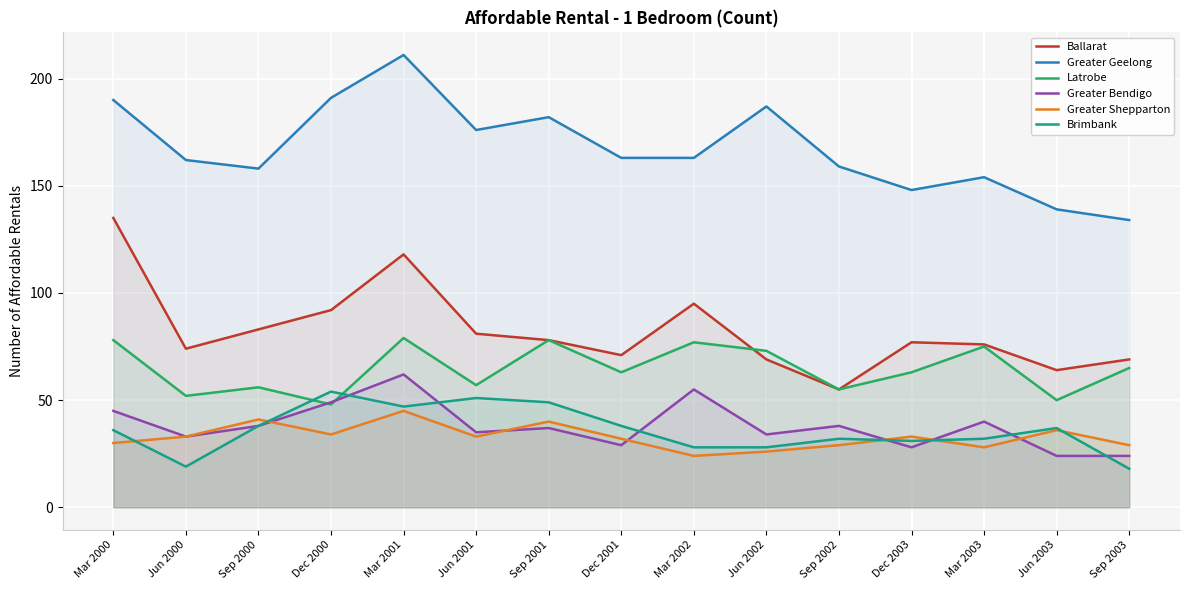

Count the number of data series in this chart.

6